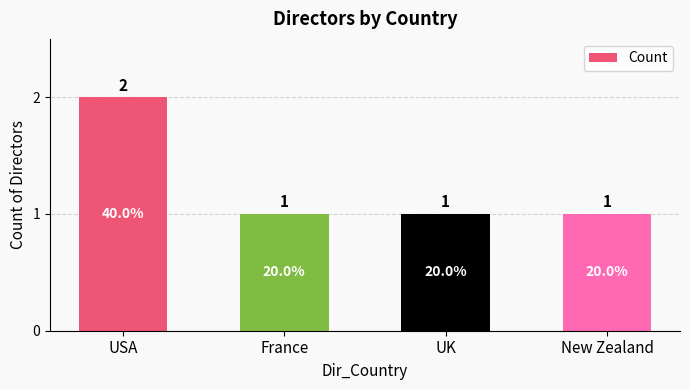

The value at France is 2. True or false?

False